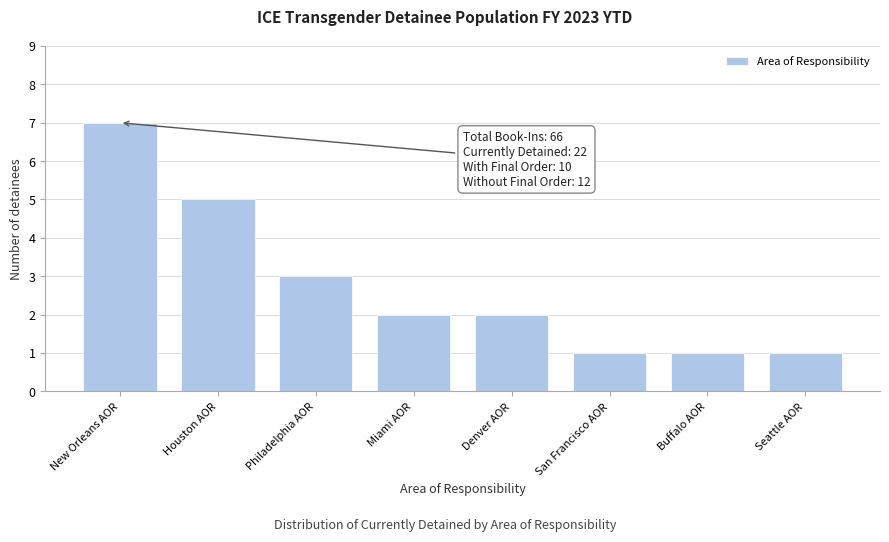

Reading left to right, what are all the values shown in this chart?

New Orleans AOR=7	Houston AOR=5	Philadelphia AOR=3	Miami AOR=2	Denver AOR=2	San Francisco AOR=1	Buffalo AOR=1	Seattle AOR=1